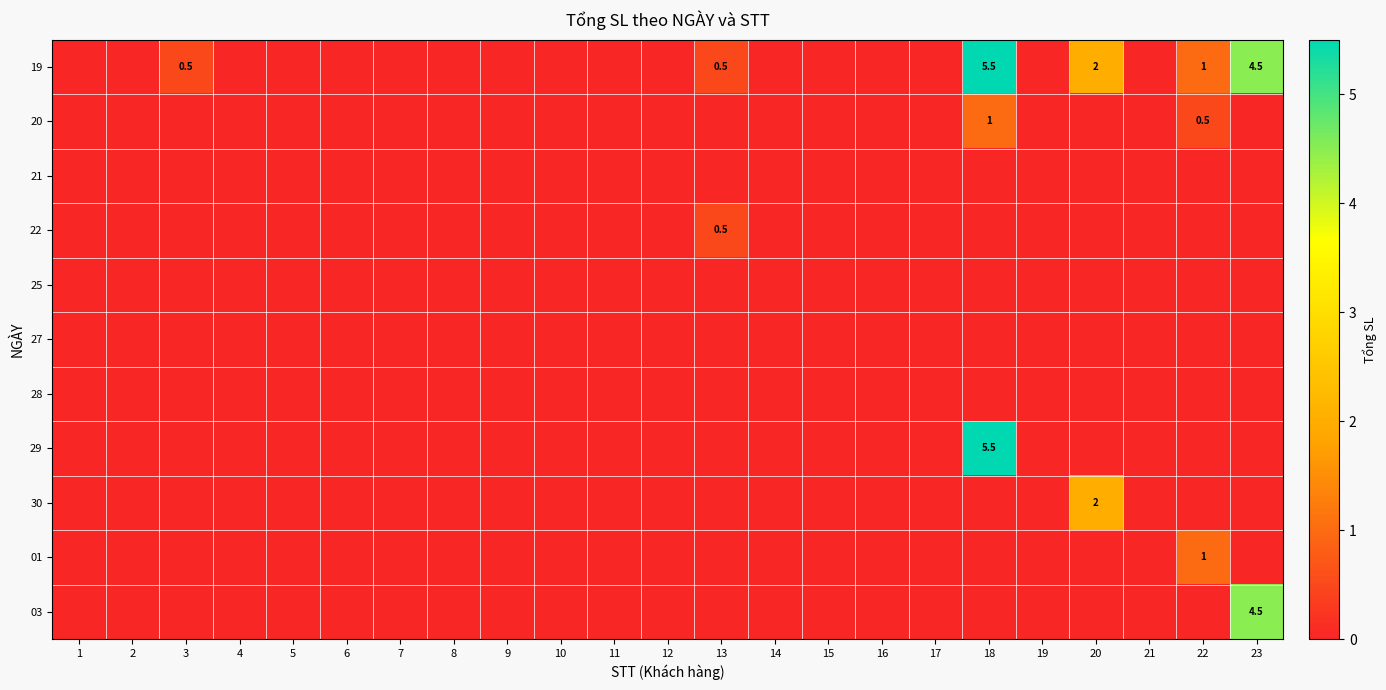

Which category has the highest value in the 19 series?

18